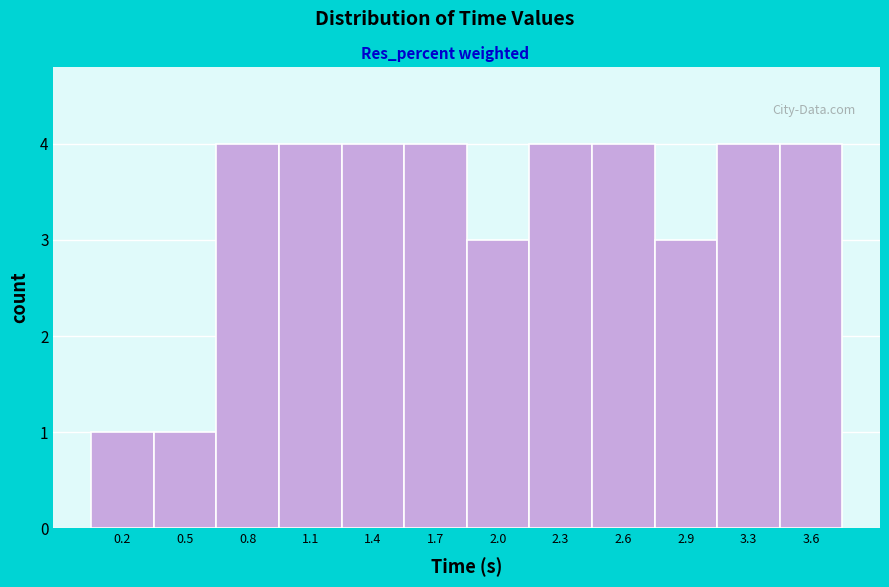

Reading left to right, what are all the values shown in this chart?

1	1	4	4	4	4	3	4	4	3	4	4